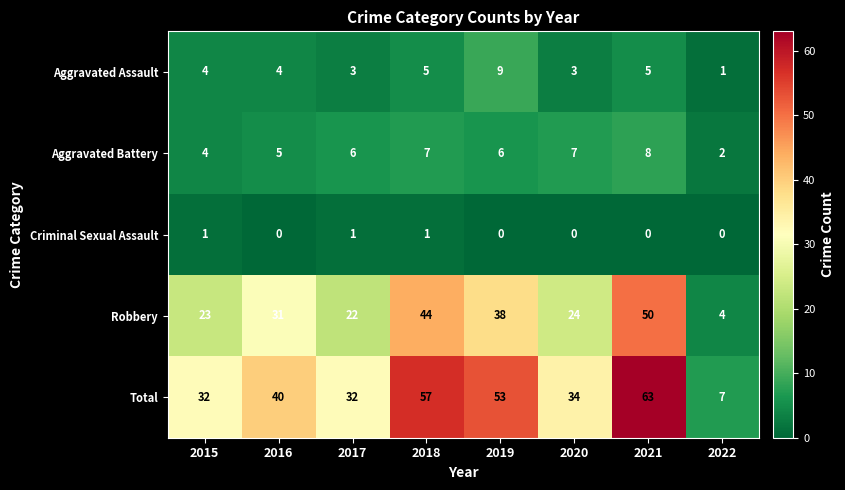

What is the difference between the second highest and second lowest values in the Aggravated Battery series?

3